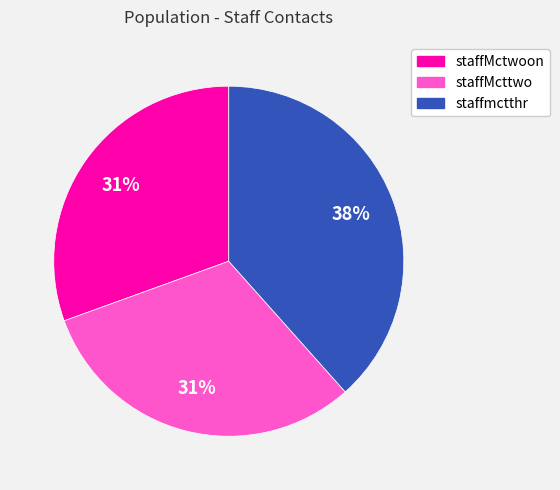

How many slices are in this pie chart?

3